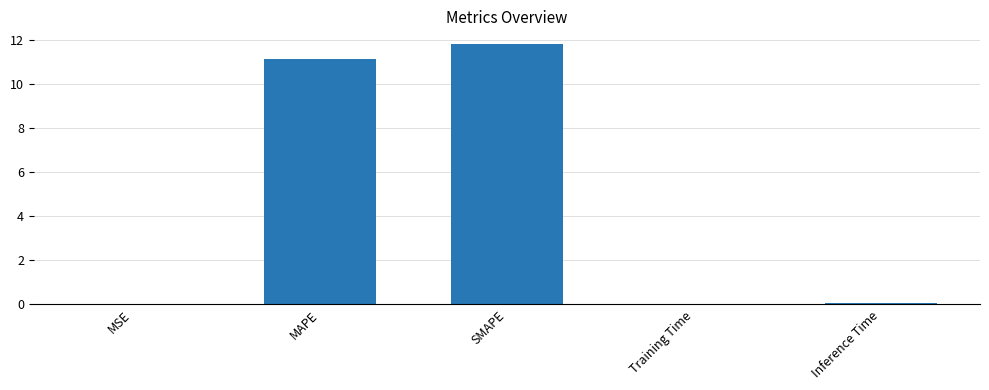

What is the sum of all values?

23.0